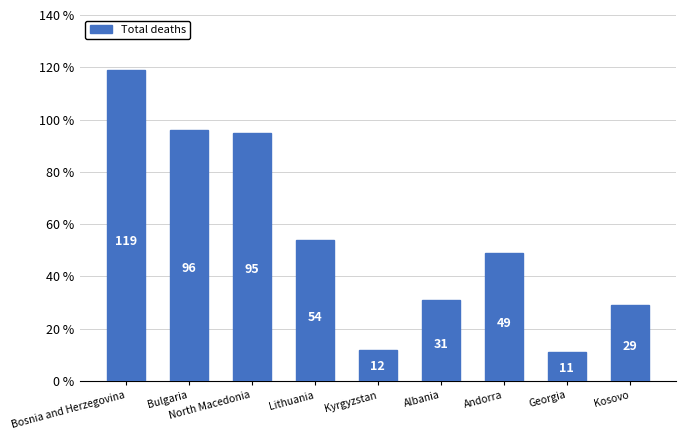

What is the smallest value displayed?

11